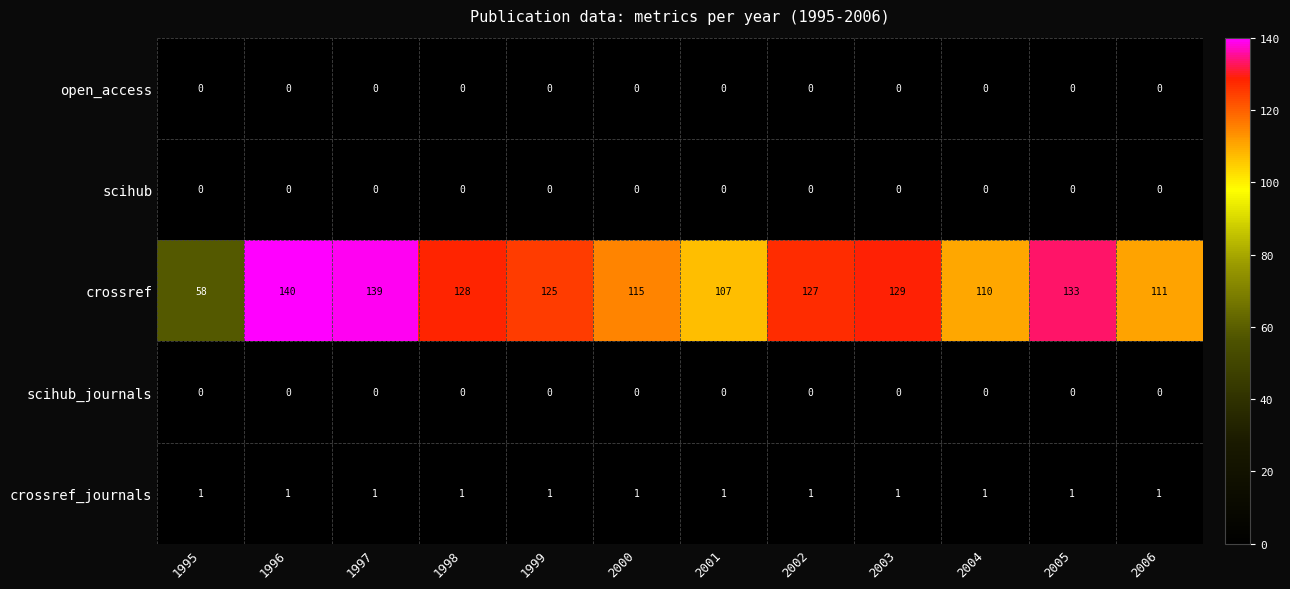

At how many categories does at least one series exceed 33?

12